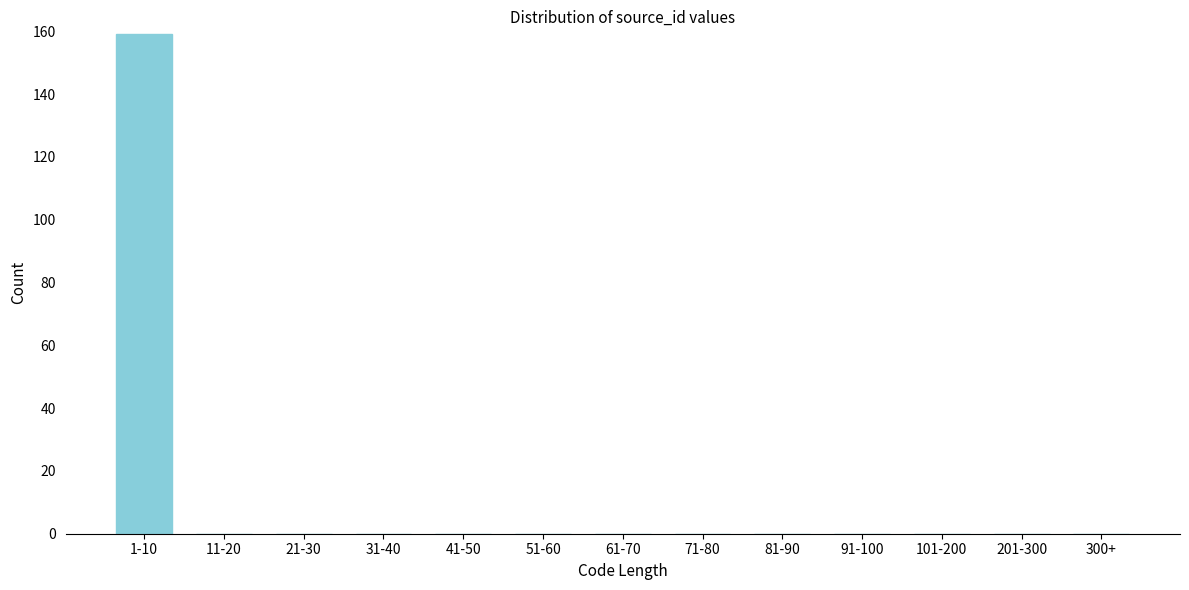

Reading left to right, list all the values displayed in this chart.

1-10=159	11-20=0	21-30=0	31-40=0	41-50=0	51-60=0	61-70=0	71-80=0	81-90=0	91-100=0	101-200=0	201-300=0	300+=0